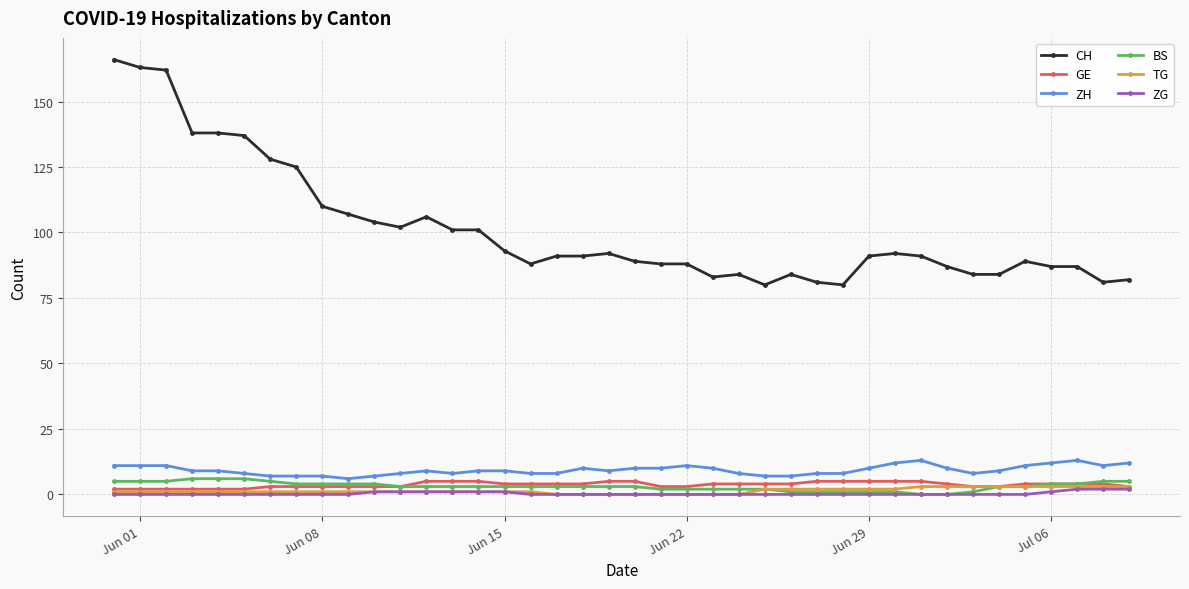

At how many categories does at least one series exceed 98?

15